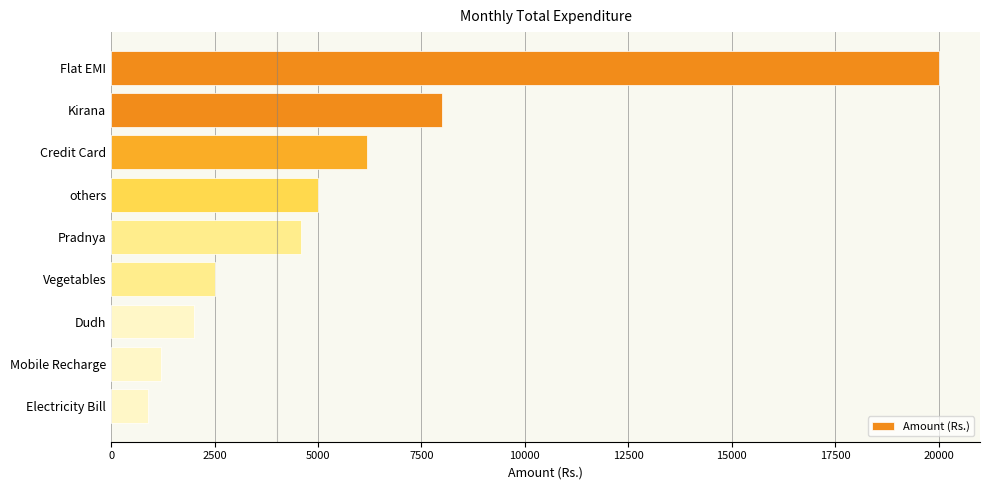

List the labels in order of value, largest first.

Flat EMI, Kirana, Credit Card, others, Pradnya, Vegetables, Dudh, Mobile Recharge, Electricity Bill